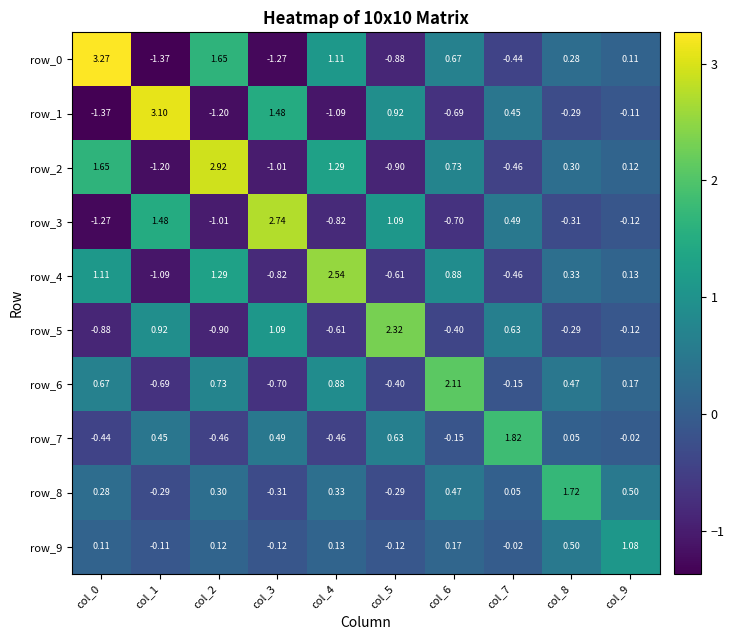

At how many categories does at least one series exceed 0?

10